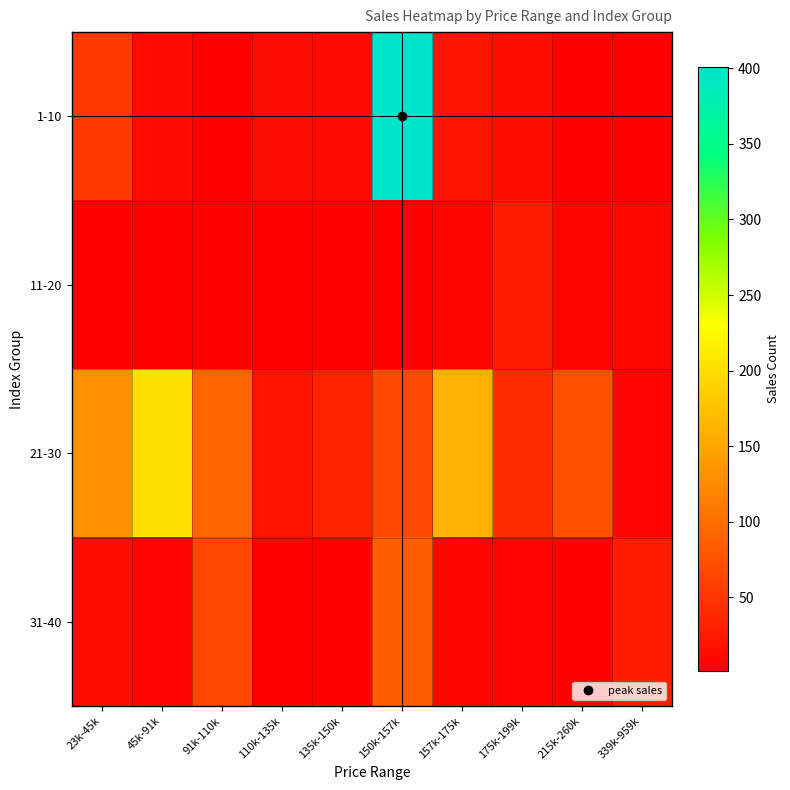

Reading right to left, list all the values displayed in this chart.

1-10: 339k-959k=2	215k-260k=1	175k-199k=14	157k-175k=19	150k-157k=401	135k-150k=11	110k-135k=13	91k-110k=1	45k-91k=11	23k-45k=52
11-20: 339k-959k=8	215k-260k=7	175k-199k=26	157k-175k=6	150k-157k=2	135k-150k=1	110k-135k=1	91k-110k=1	45k-91k=4	23k-45k=3
21-30: 339k-959k=5	215k-260k=74	175k-199k=42	157k-175k=160	150k-157k=67	135k-150k=32	110k-135k=19	91k-110k=91	45k-91k=202	23k-45k=131
31-40: 339k-959k=28	215k-260k=2	175k-199k=5	157k-175k=7	150k-157k=86	135k-150k=2	110k-135k=1	91k-110k=65	45k-91k=5	23k-45k=14